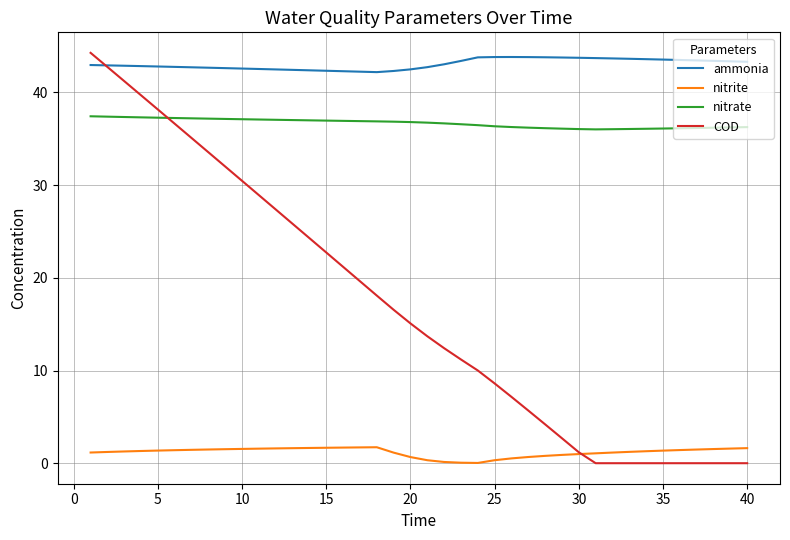

Which series has the largest total across all categories?

ammonia